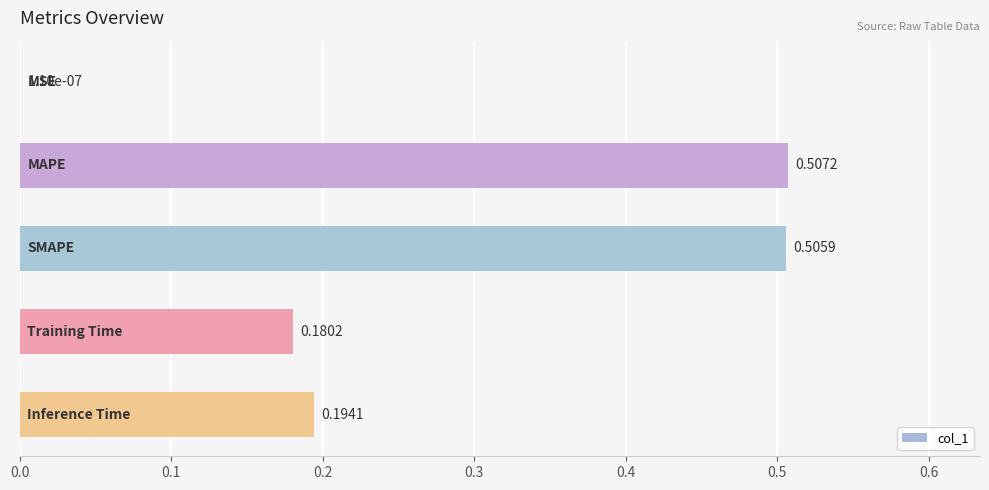

What is the sum of all values?

1.4